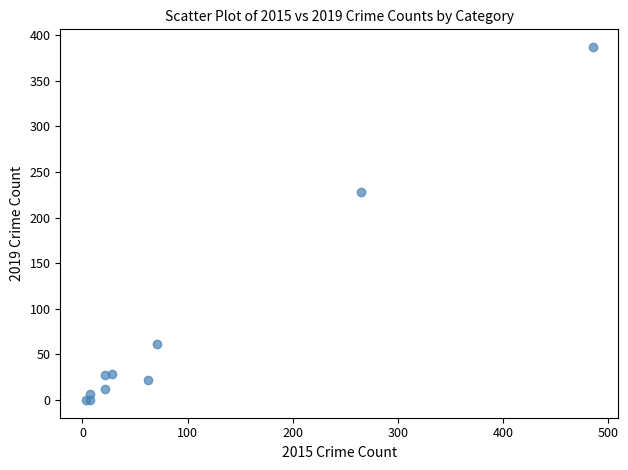

What Y value in the scatter plot is closest to 193?

228